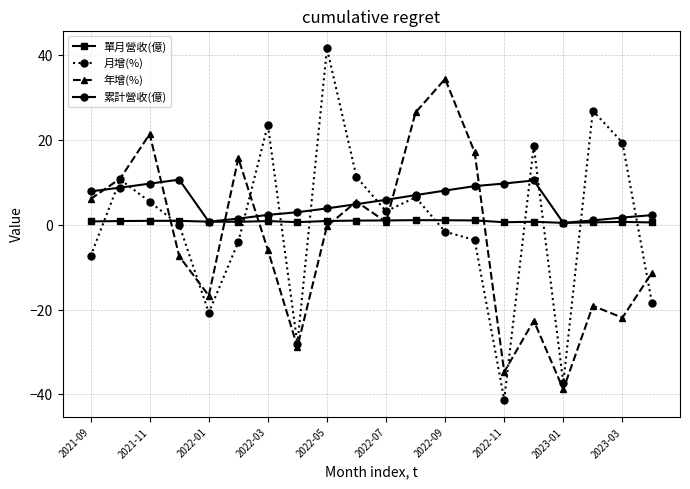

What is the value of the 月增(%) point at the 2nd from the left?

10.7